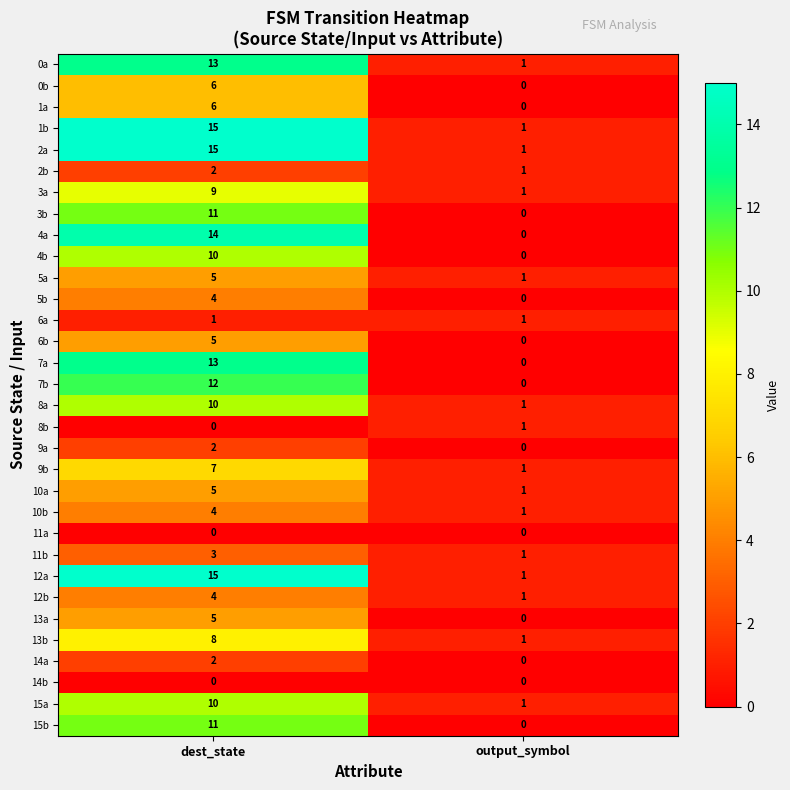

The 14b series shows 0 at output_symbol. True or false?

True